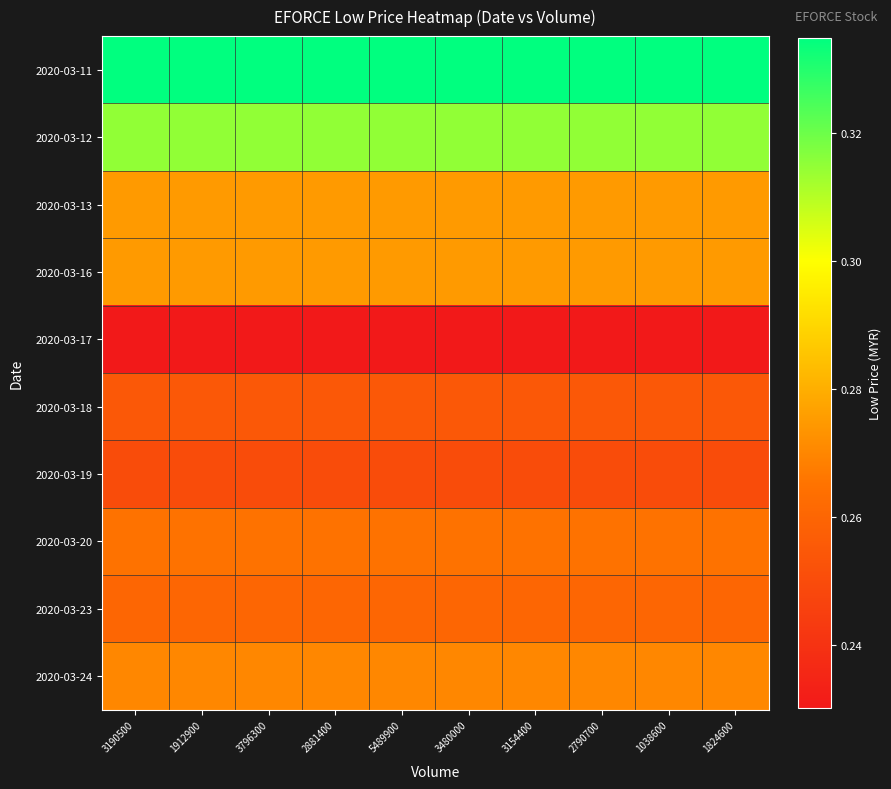

Which category has the highest value across all series?

3190500